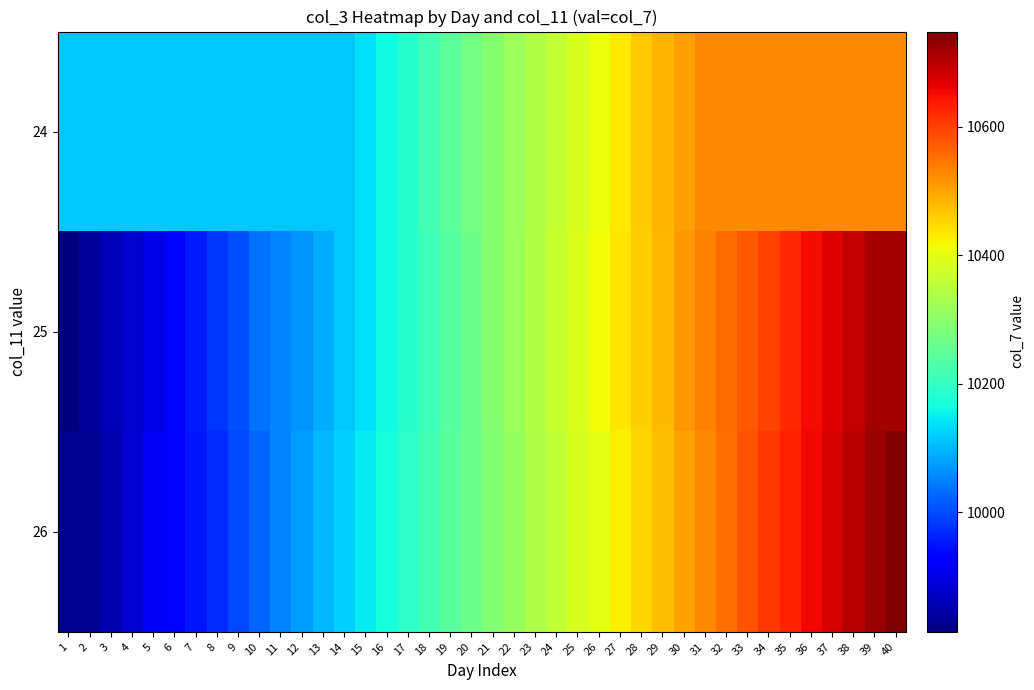

Which has a higher value, 17 or 21?

21